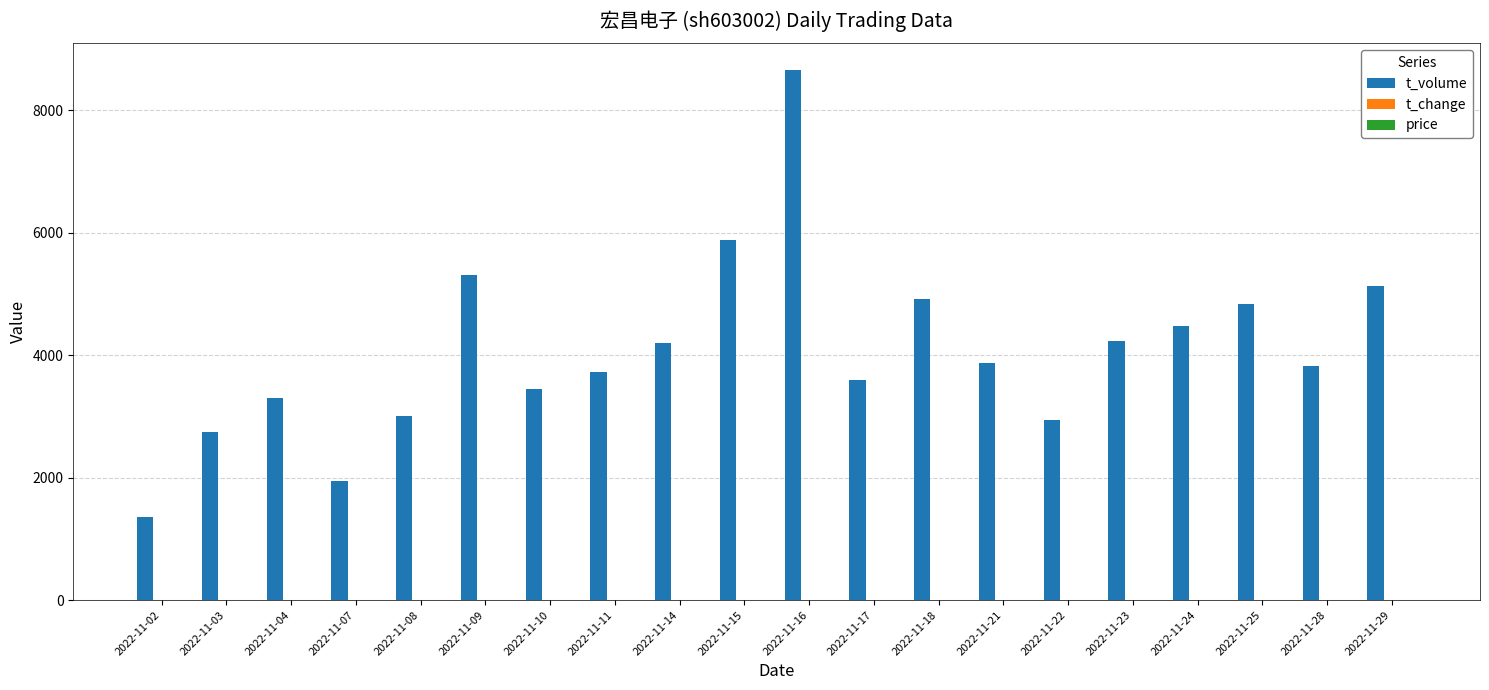

At which category is the sum across all series the highest?

2022-11-16